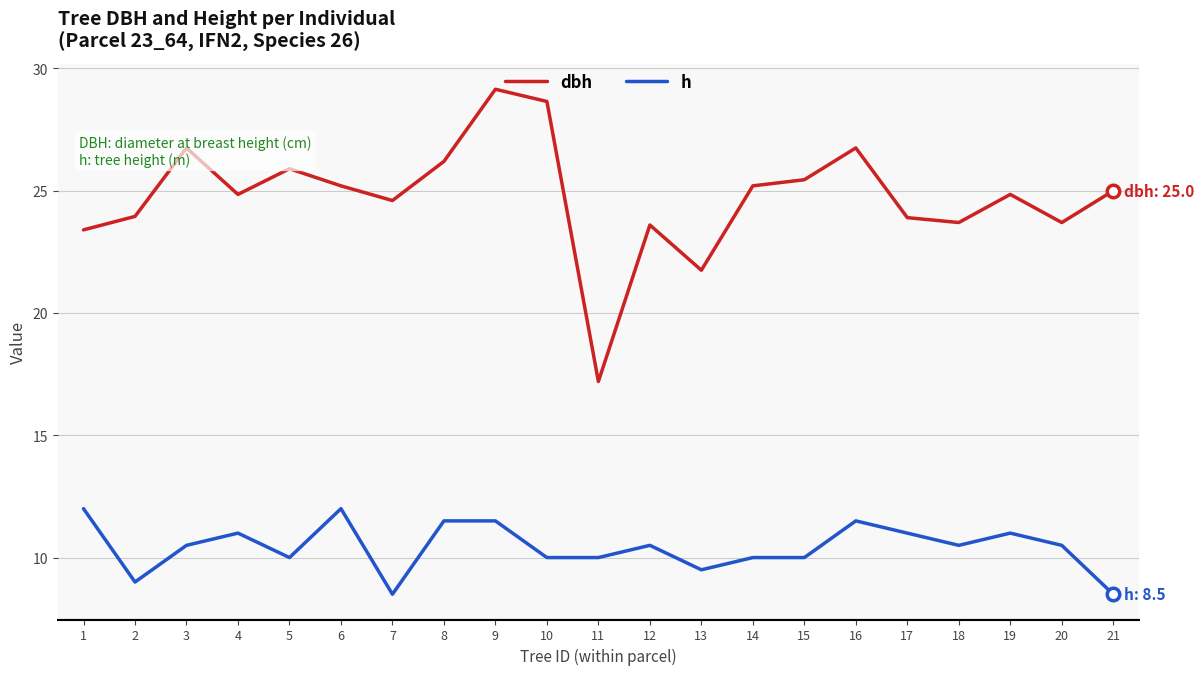

Rank the series at 20 from highest to lowest value.

dbh, h